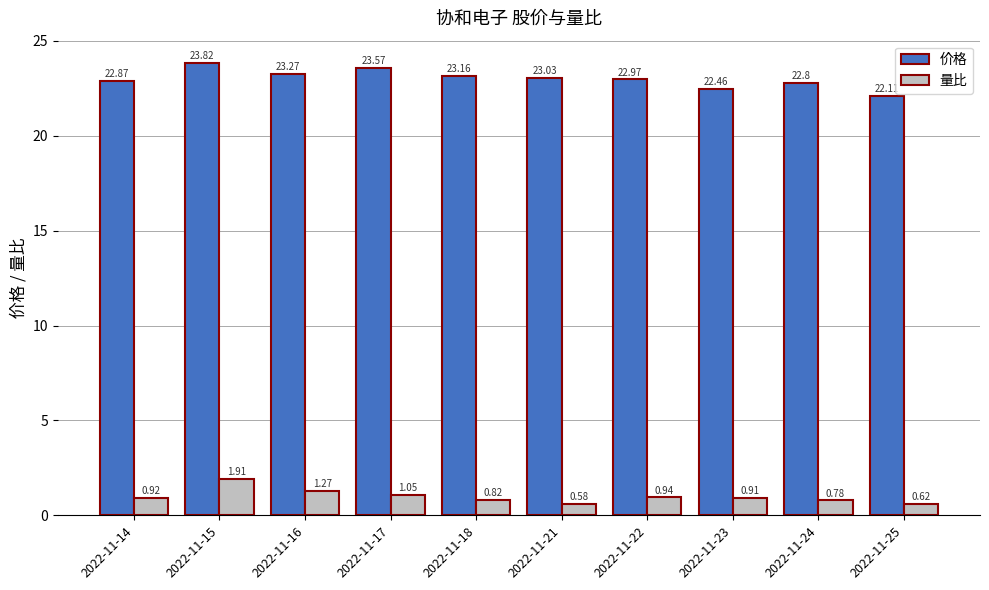

At which label does 价格 reach its peak?

2022-11-15